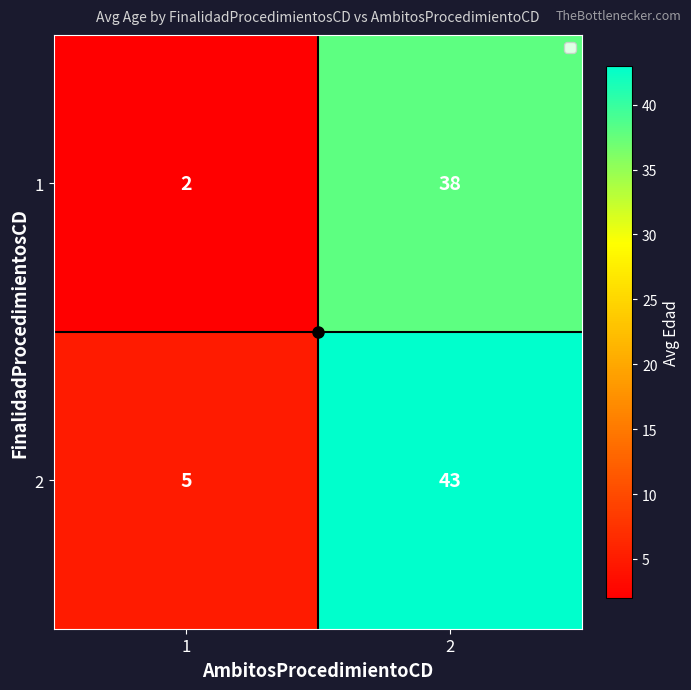

Is the value of 2 at 2 greater than the value of 1 at 2?

Yes